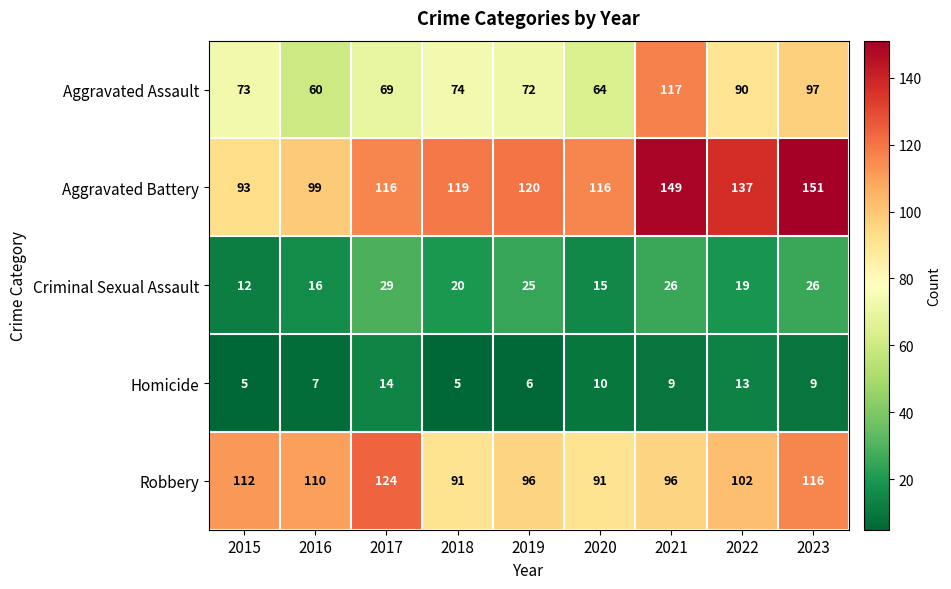

What is the total value across all series at 2015?

295